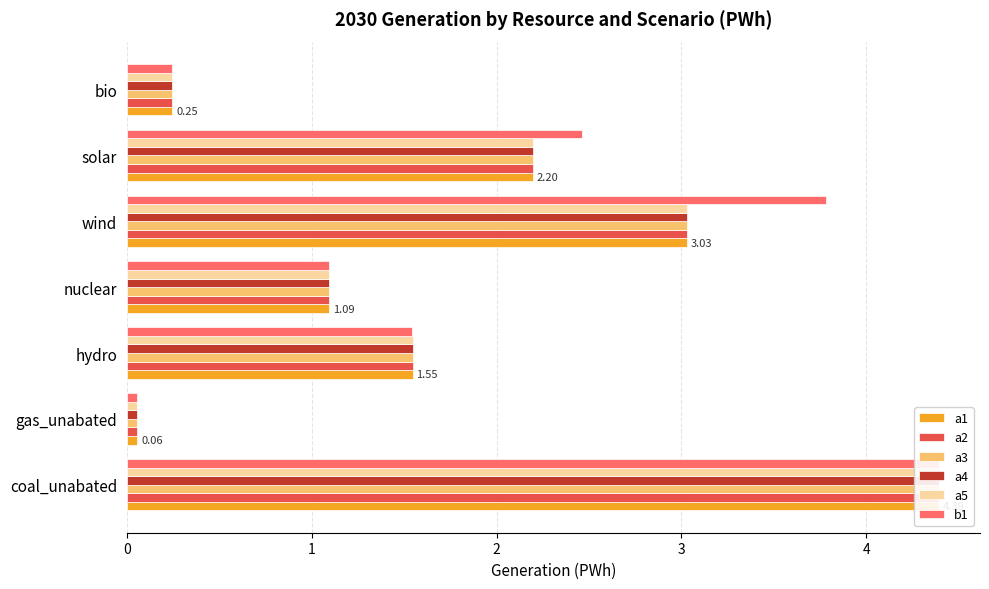

What is the highest value of the a1 series?

4.4